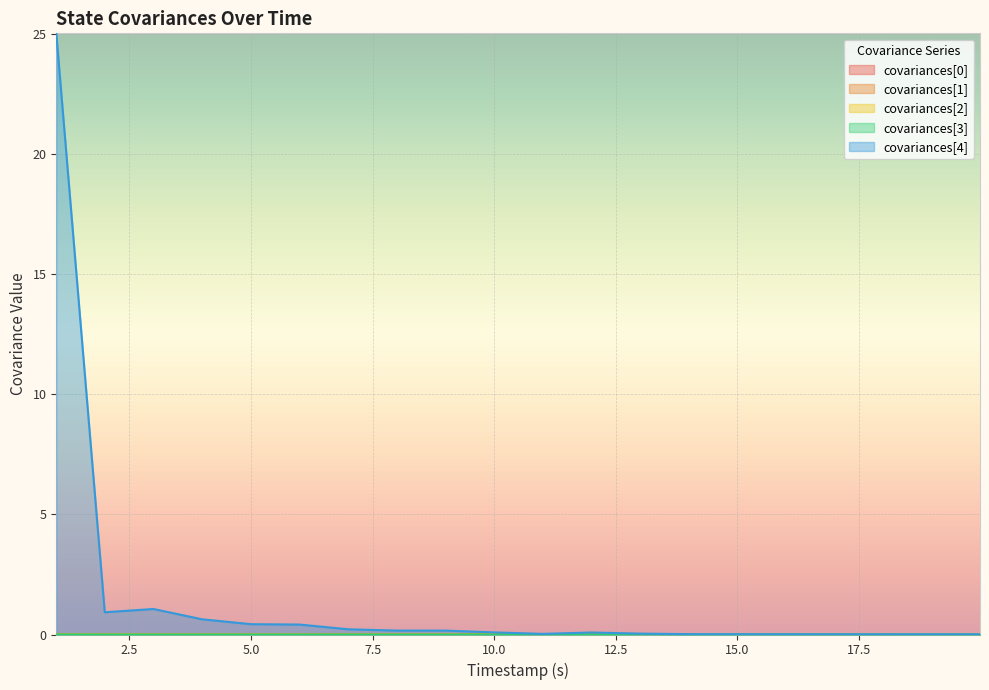

How many lines are shown in the chart?

5